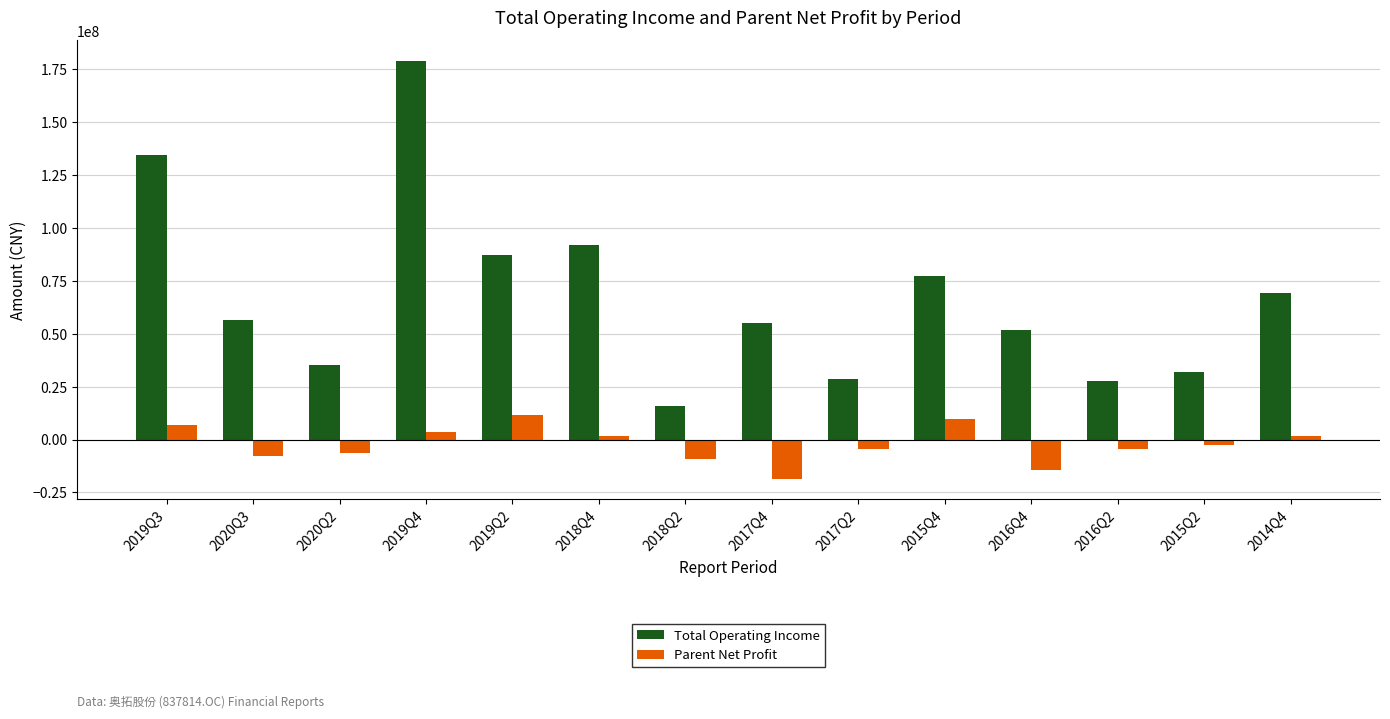

Rank the series at 2018Q2 from highest to lowest value.

Total Operating Income, Parent Net Profit